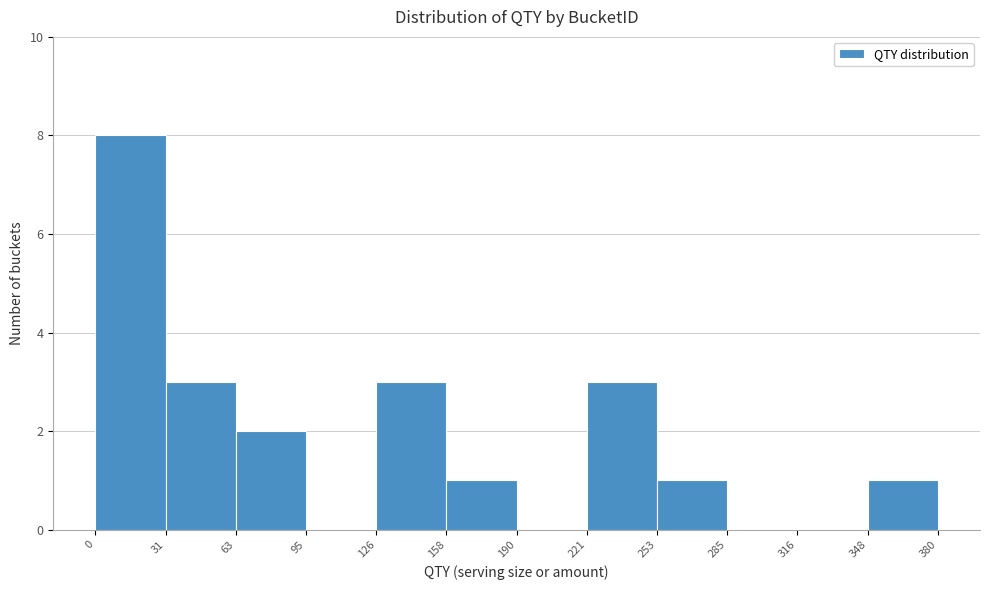

Reading left to right, list every bar in this chart as the range it spans on the x-axis followed by its height. The values are not printed on the chart, so give them approximately, as read against the axis.

0 to 31: 8
31 to 63: 3
63 to 95: 2
95 to 126: 0
126 to 158: 3
158 to 190: 1
190 to 221: 0
221 to 253: 3
253 to 285: 1
285 to 316: 0
316 to 348: 0
348 to 380: 1